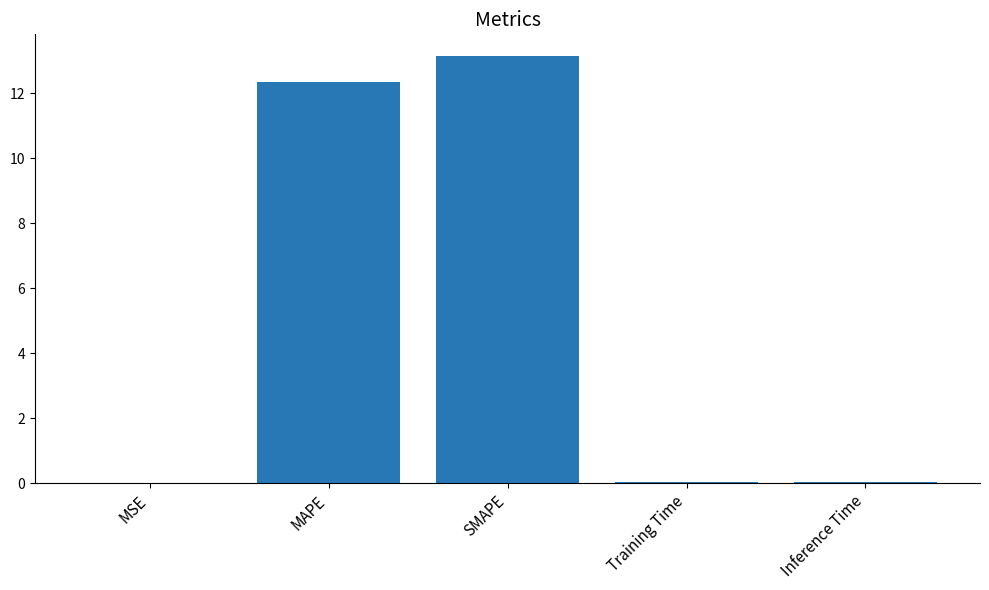

The value at MAPE is 17.2. True or false?

False